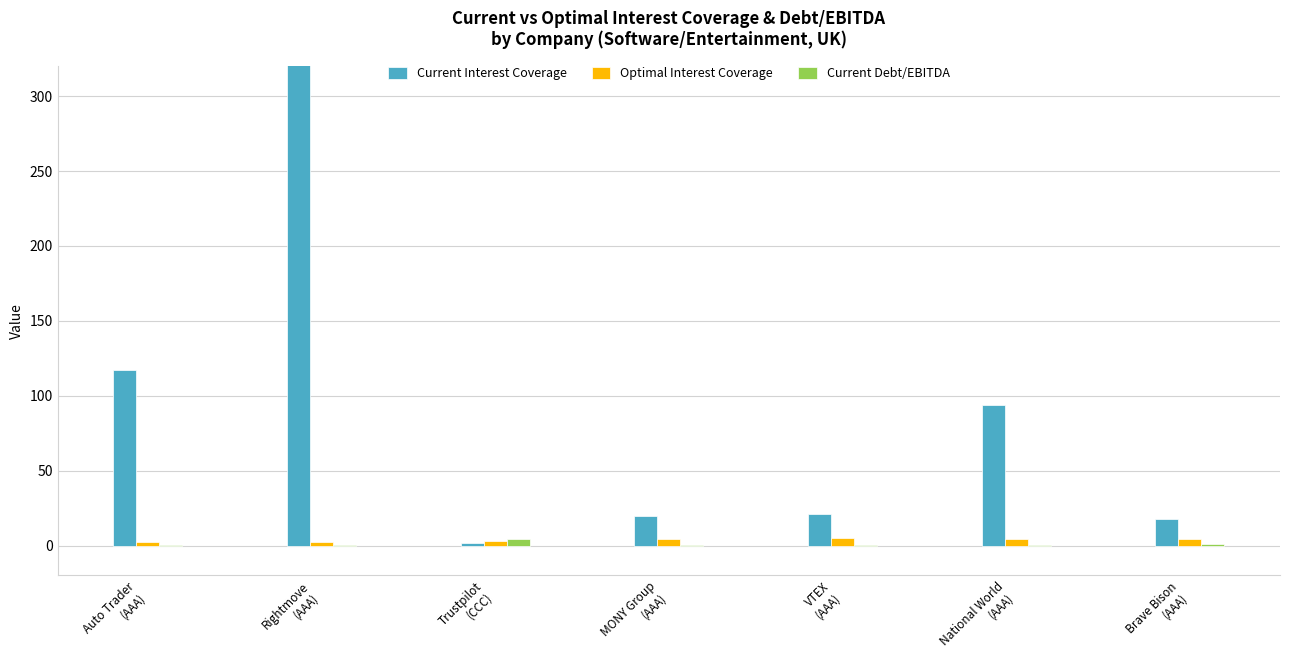

The Optimal Interest Coverage series shows 4.6 at MONY Group
(AAA). True or false?

True